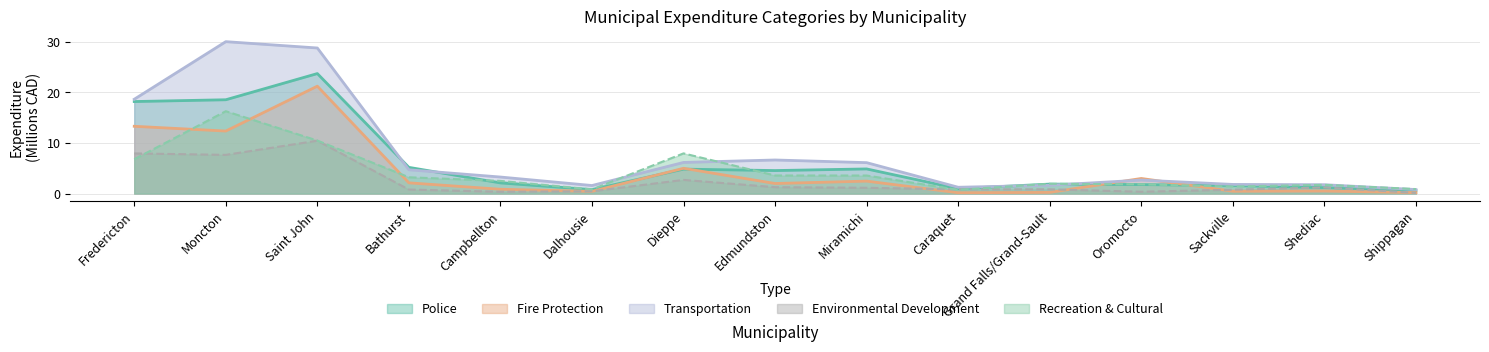

Count the number of categories in the chart.

15